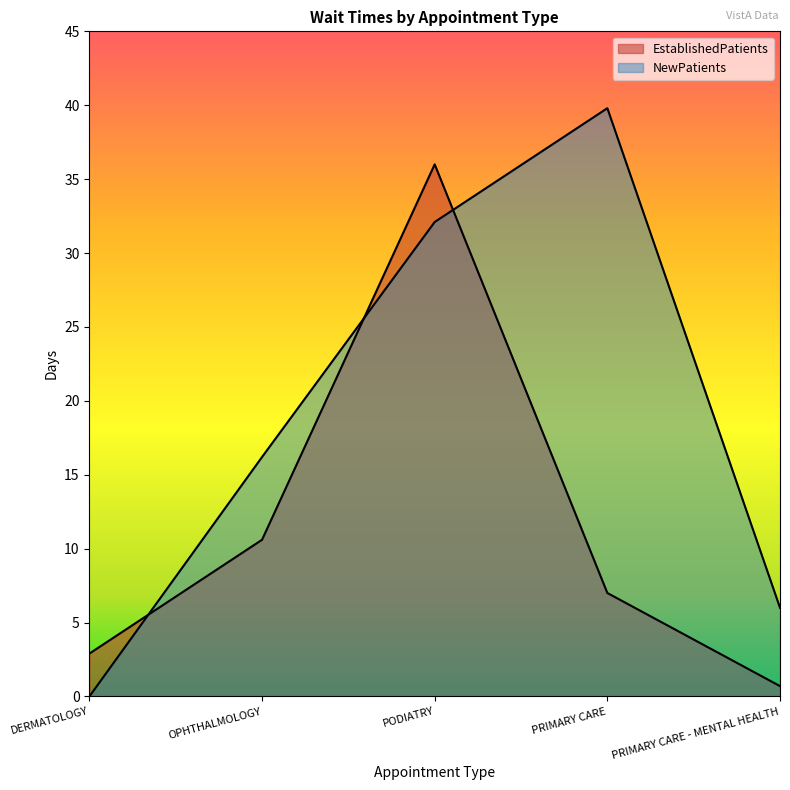

Reading left to right, what are all the values shown in this chart?

EstablishedPatients: DERMATOLOGY=2.9	OPHTHALMOLOGY=10.6	PODIATRY=36.0	PRIMARY CARE=7.0	PRIMARY CARE - MENTAL HEALTH=0.7
NewPatients: DERMATOLOGY=0.0	OPHTHALMOLOGY=16.2	PODIATRY=32.1	PRIMARY CARE=39.8	PRIMARY CARE - MENTAL HEALTH=6.0